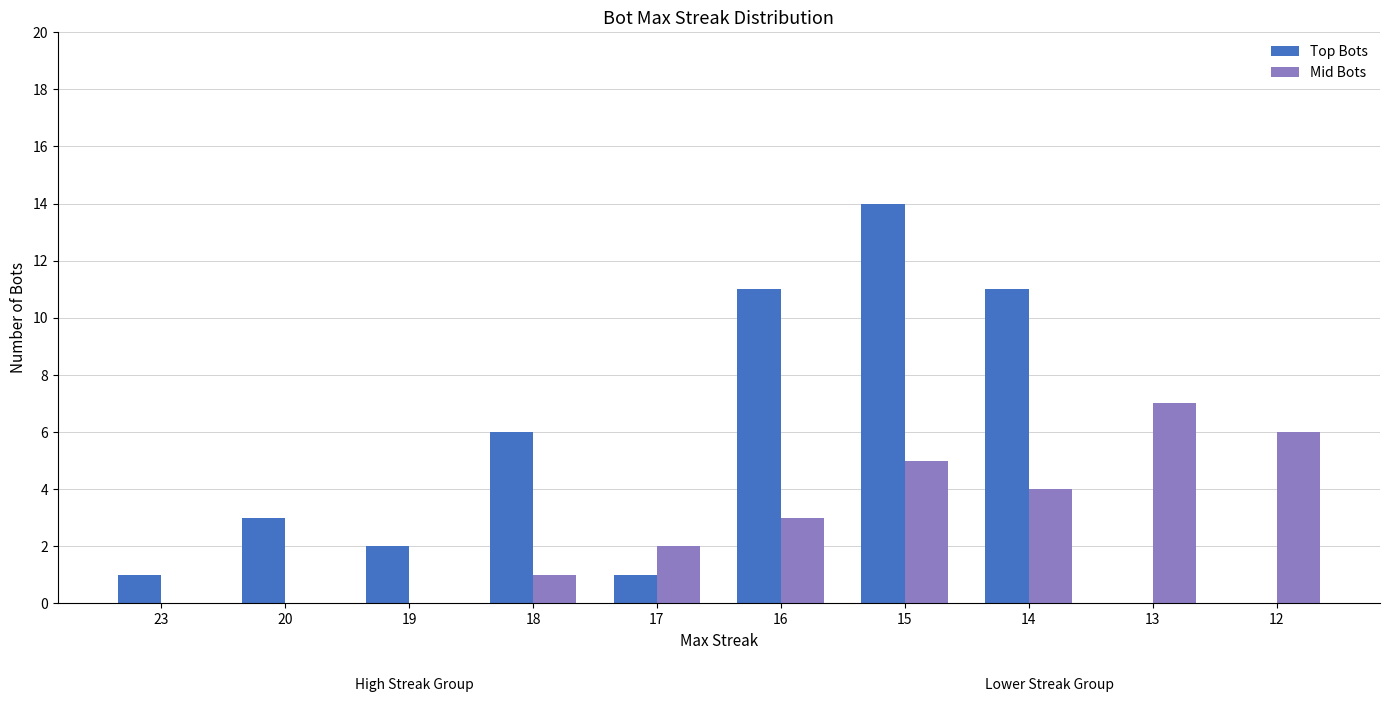

Does the chart contain stacked bars?

No